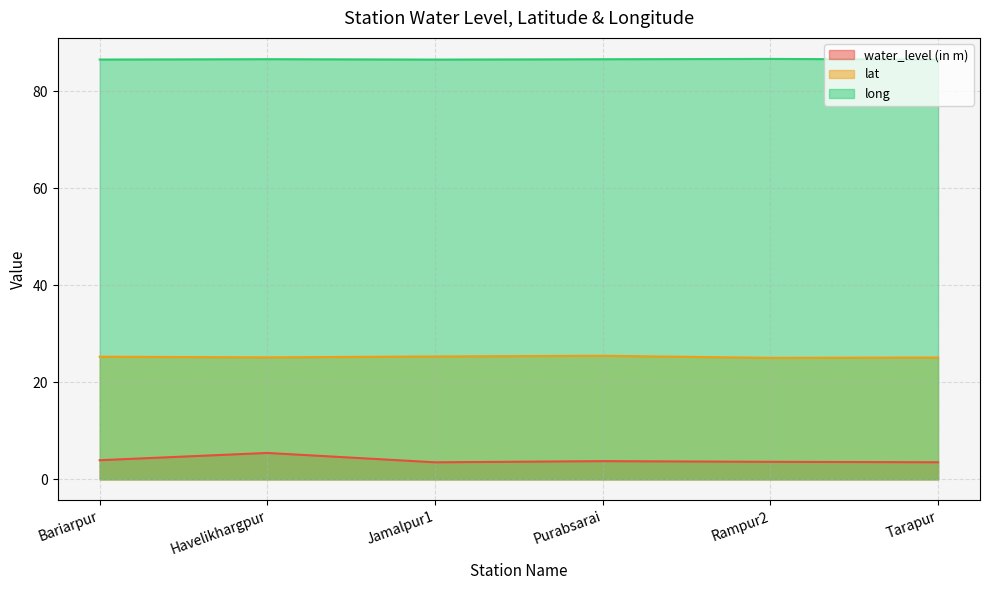

How many lines are shown in the chart?

3